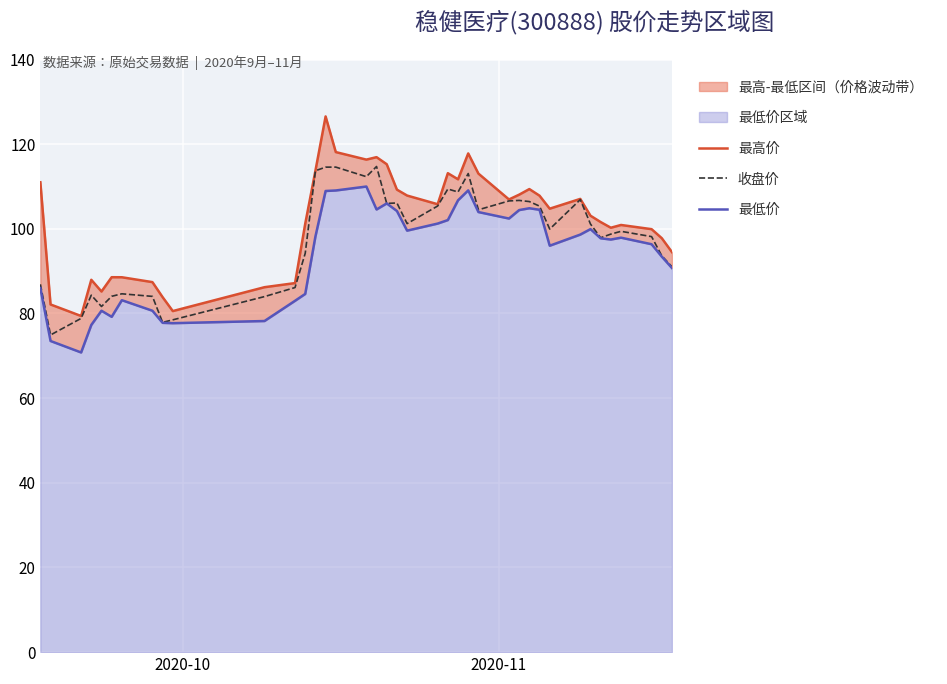

What is the maximum value shown in the chart?

126.5